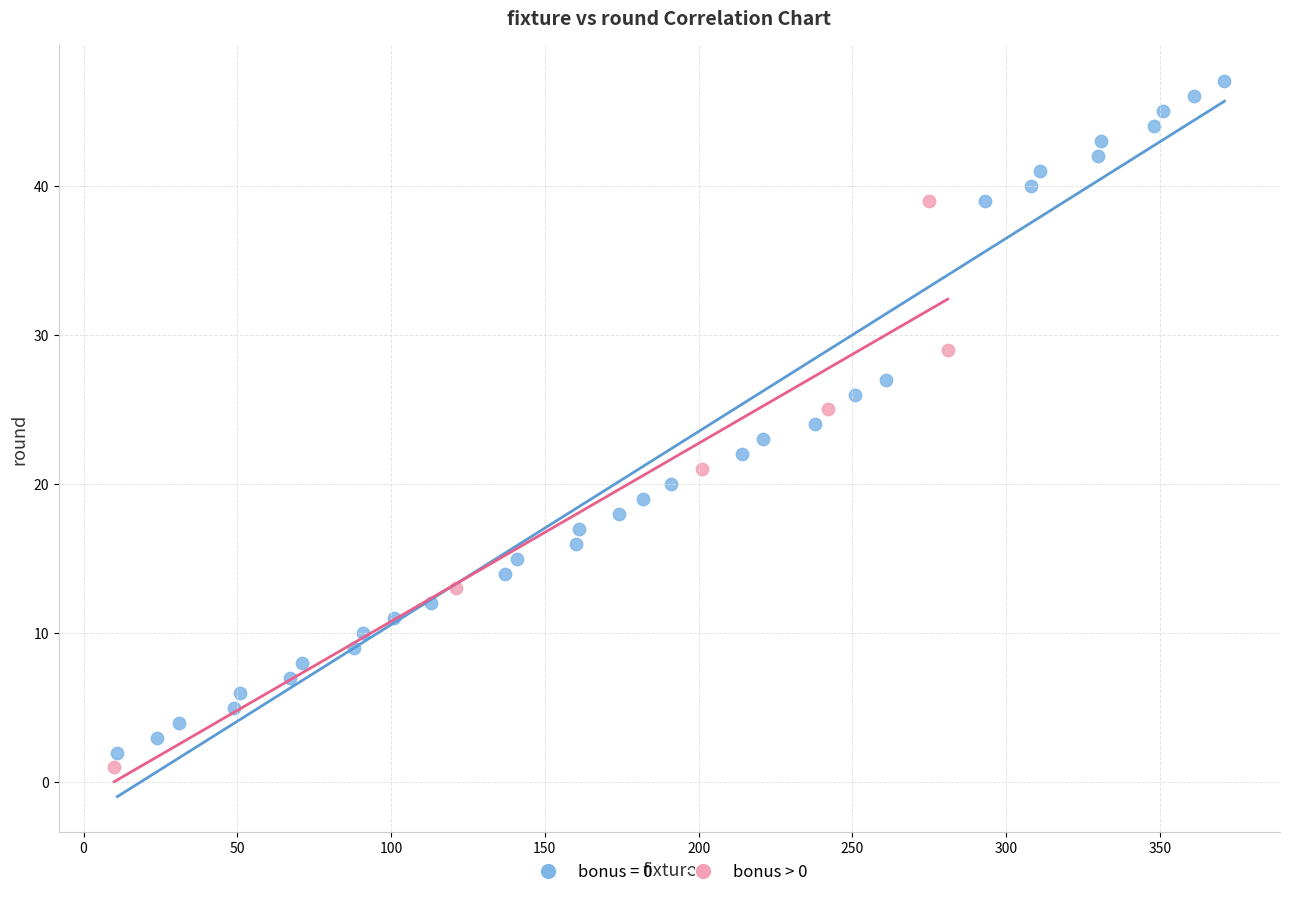

Which series has the largest Y range (max minus min)?

bonus = 0